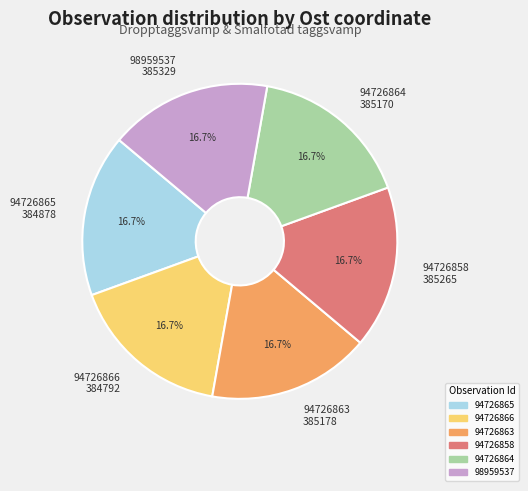

What percentage is the 98959537 slice, to the nearest percent?

17%